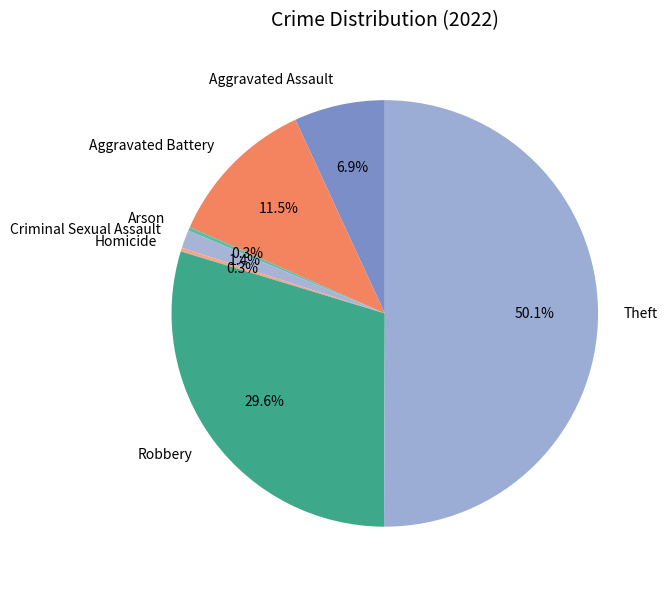

Which category has the biggest portion of the pie?

Theft